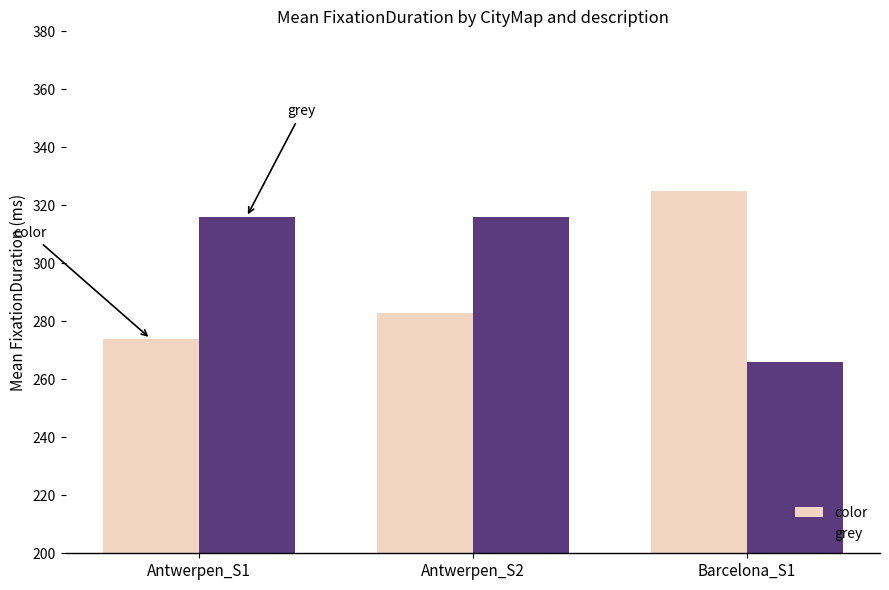

Rank the series by their maximum value, from highest to lowest.

color, grey